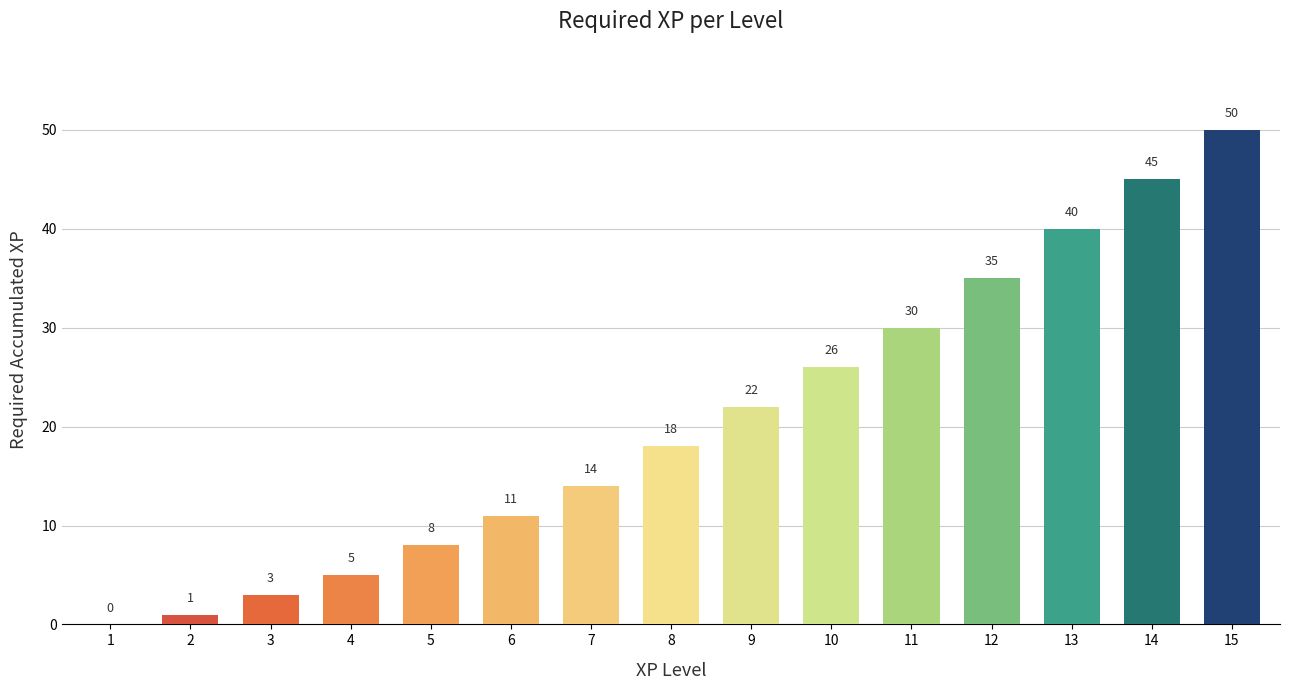

Is it true that the value at 9 is 6?

False